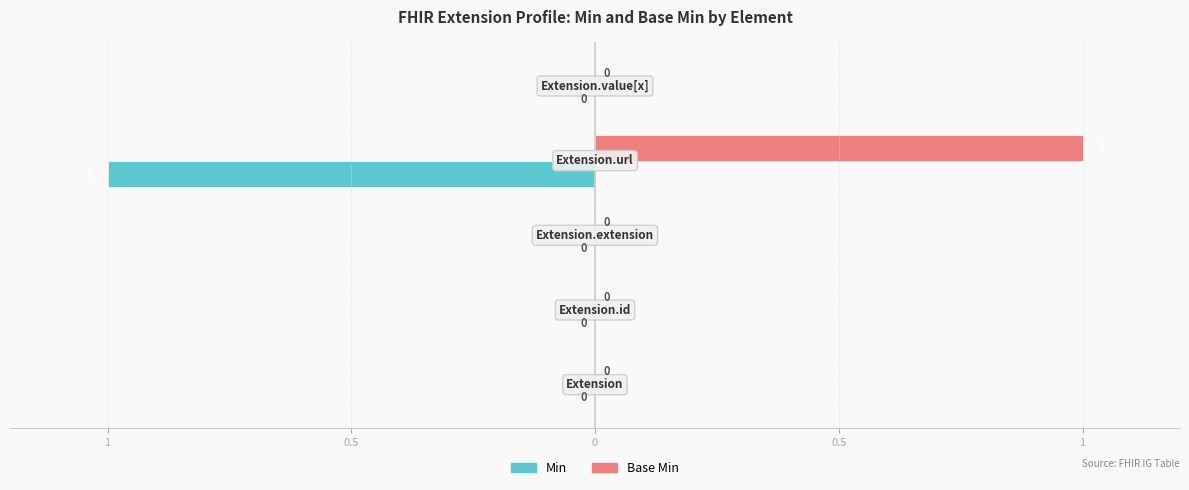

What are all the series names shown in the legend?

Min, Base Min